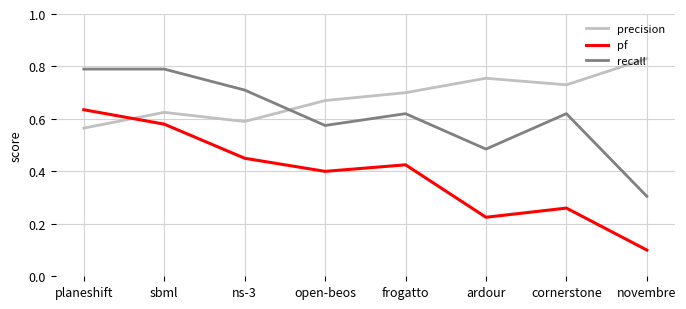

Which series has the largest range (max minus min)?

pf